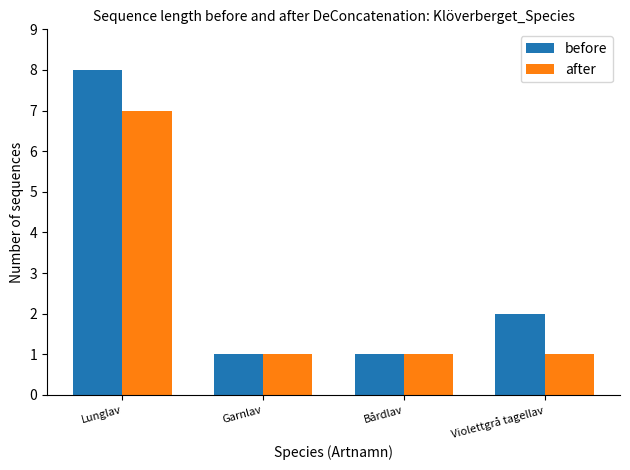

What is the label of the 3rd bar from the left?

Bårdlav